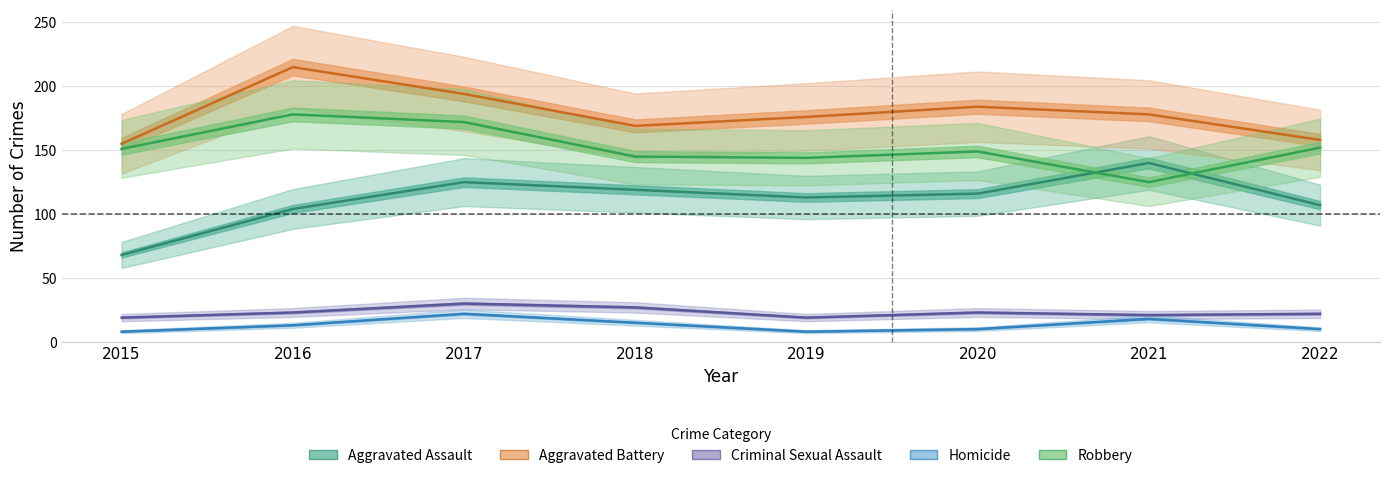

How many Aggravated Battery values are between 169 and 194?

5